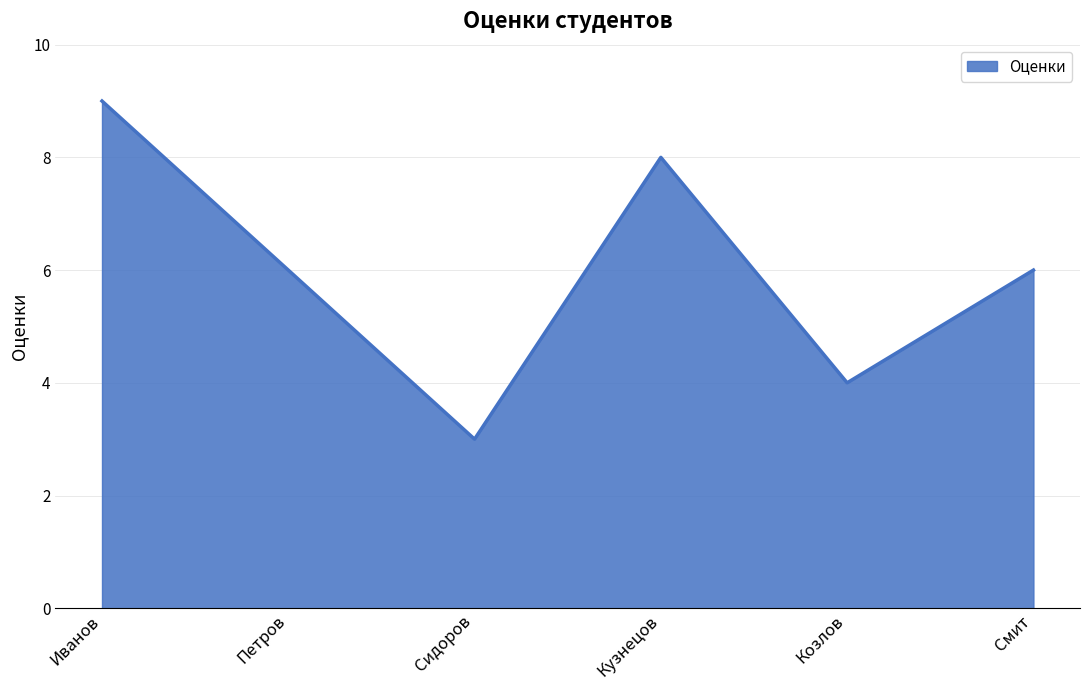

Where is the first local minimum?

Сидоров